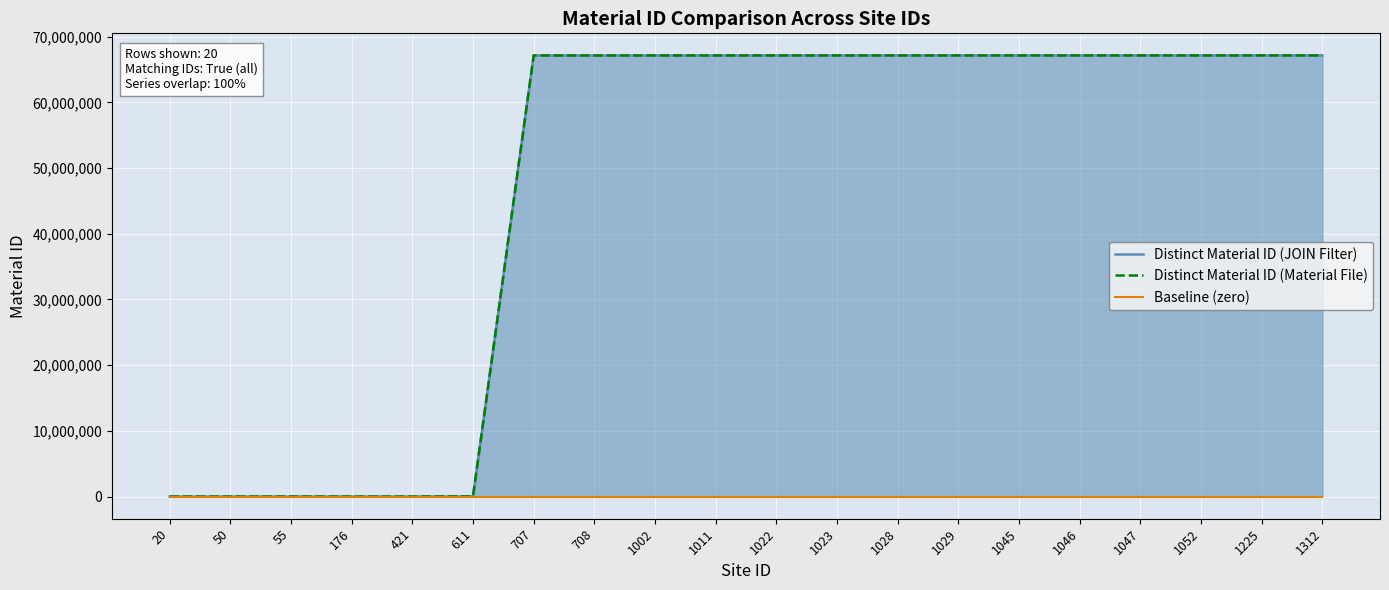

List the labels in order of Distinct Material ID (JOIN Filter) value, largest first.

1312, 1225, 1052, 1047, 1046, 1045, 1029, 1028, 1023, 1022, 1011, 1002, 708, 707, 611, 421, 176, 55, 50, 20